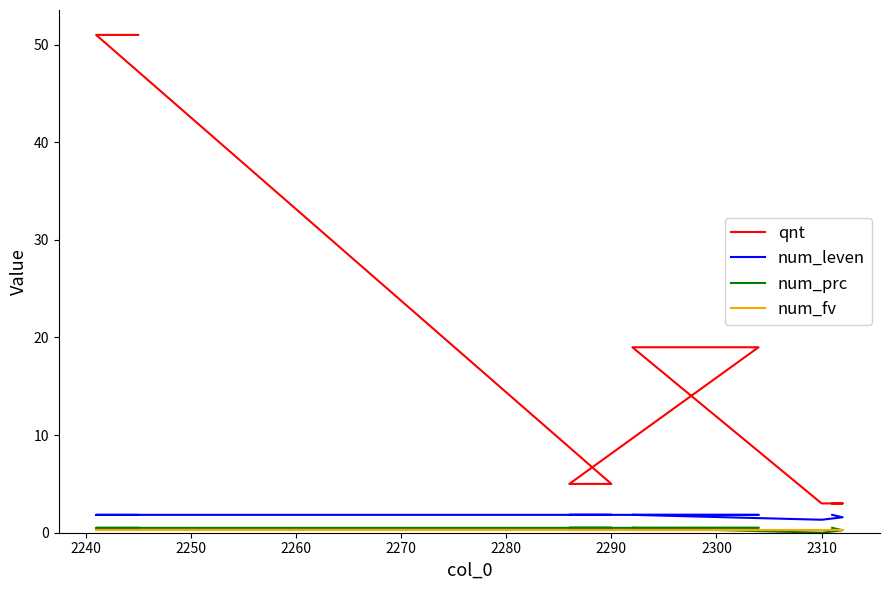

What are all the series names shown in the legend?

qnt, num_leven, num_prc, num_fv